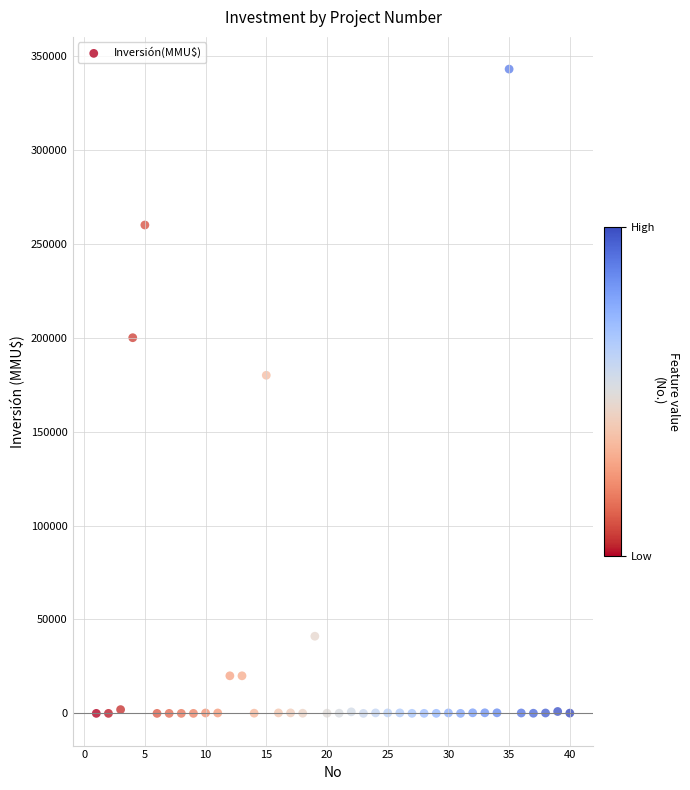

What is the range of X values (max minus min)?

39.0